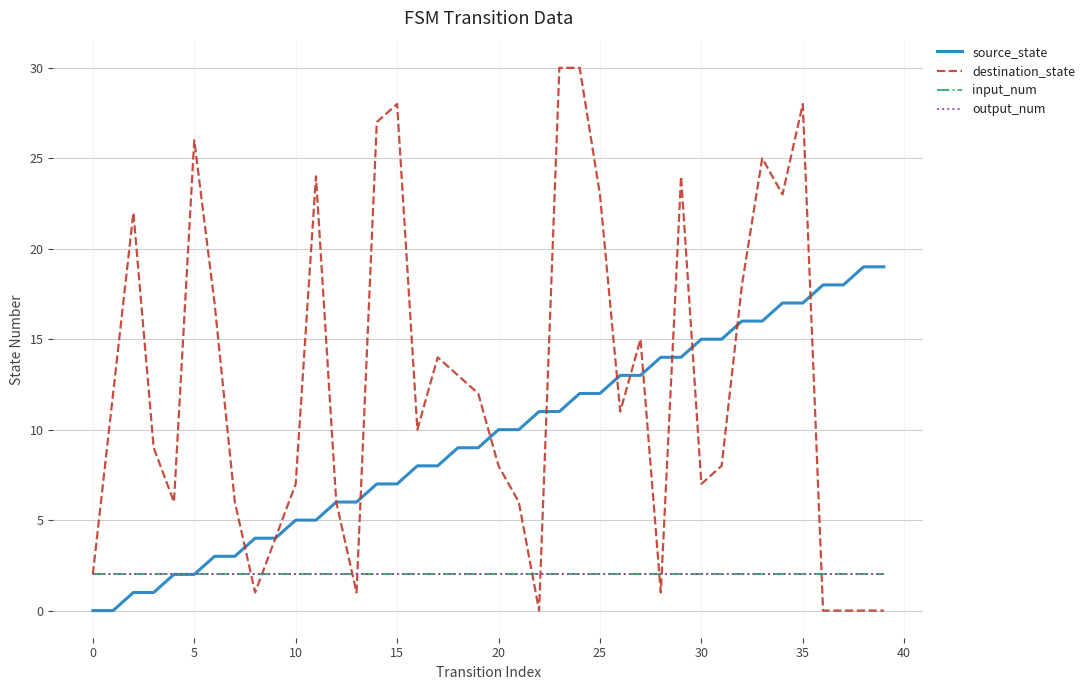

How many times do destination_state and output_num cross each other?

9